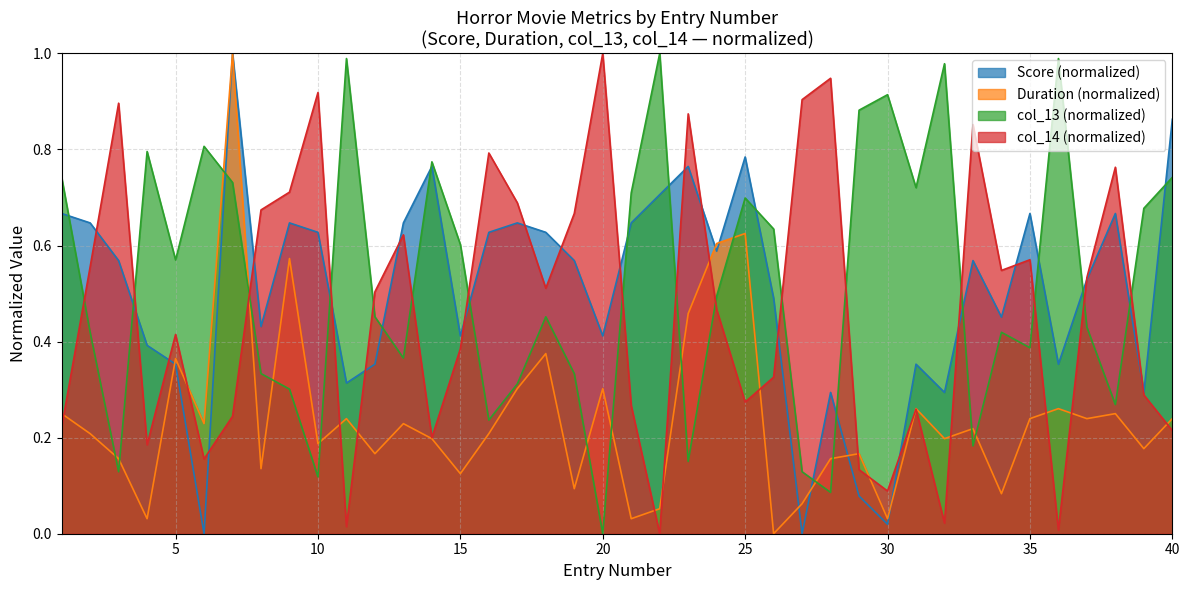

At which category does col_13 reach its first local peak?

4